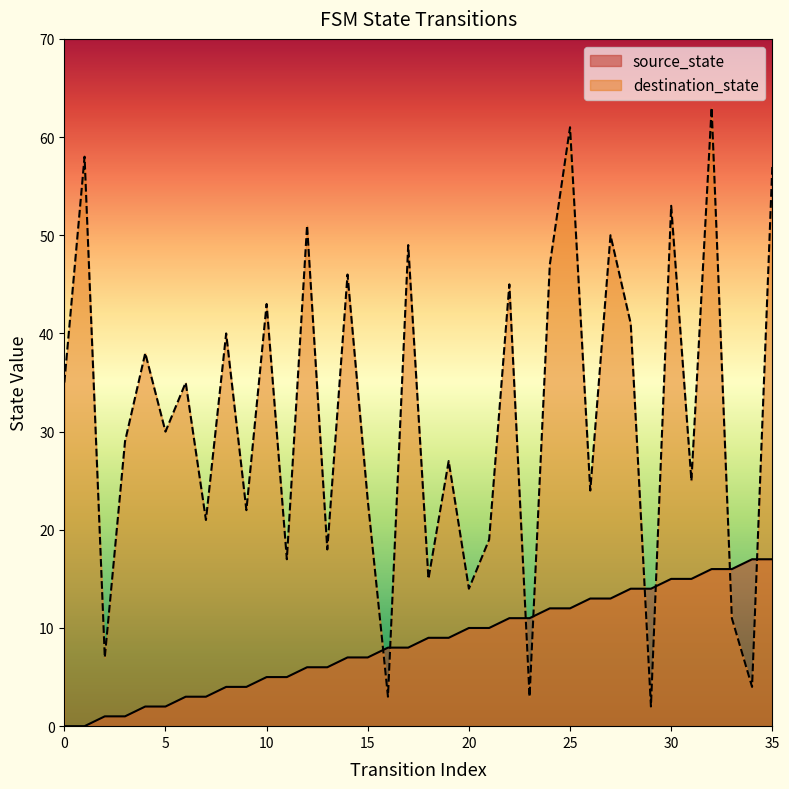

The value of source_state at 33 is 24. True or false?

False